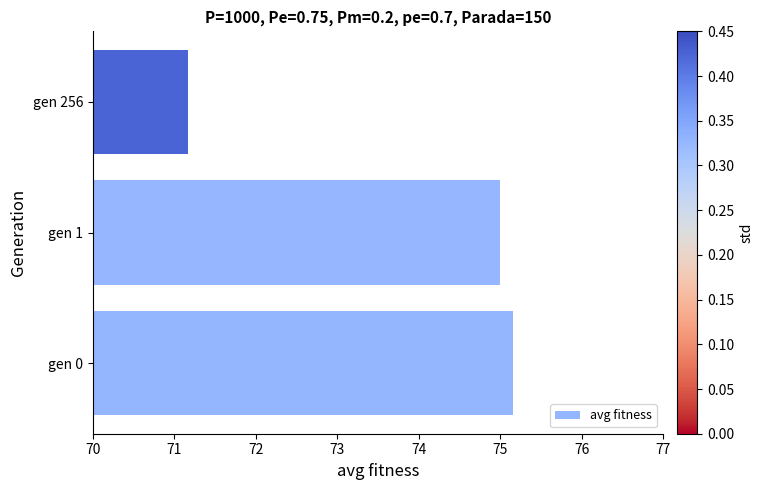

The chart shows a value of 38.3 at gen 0. True or false?

False